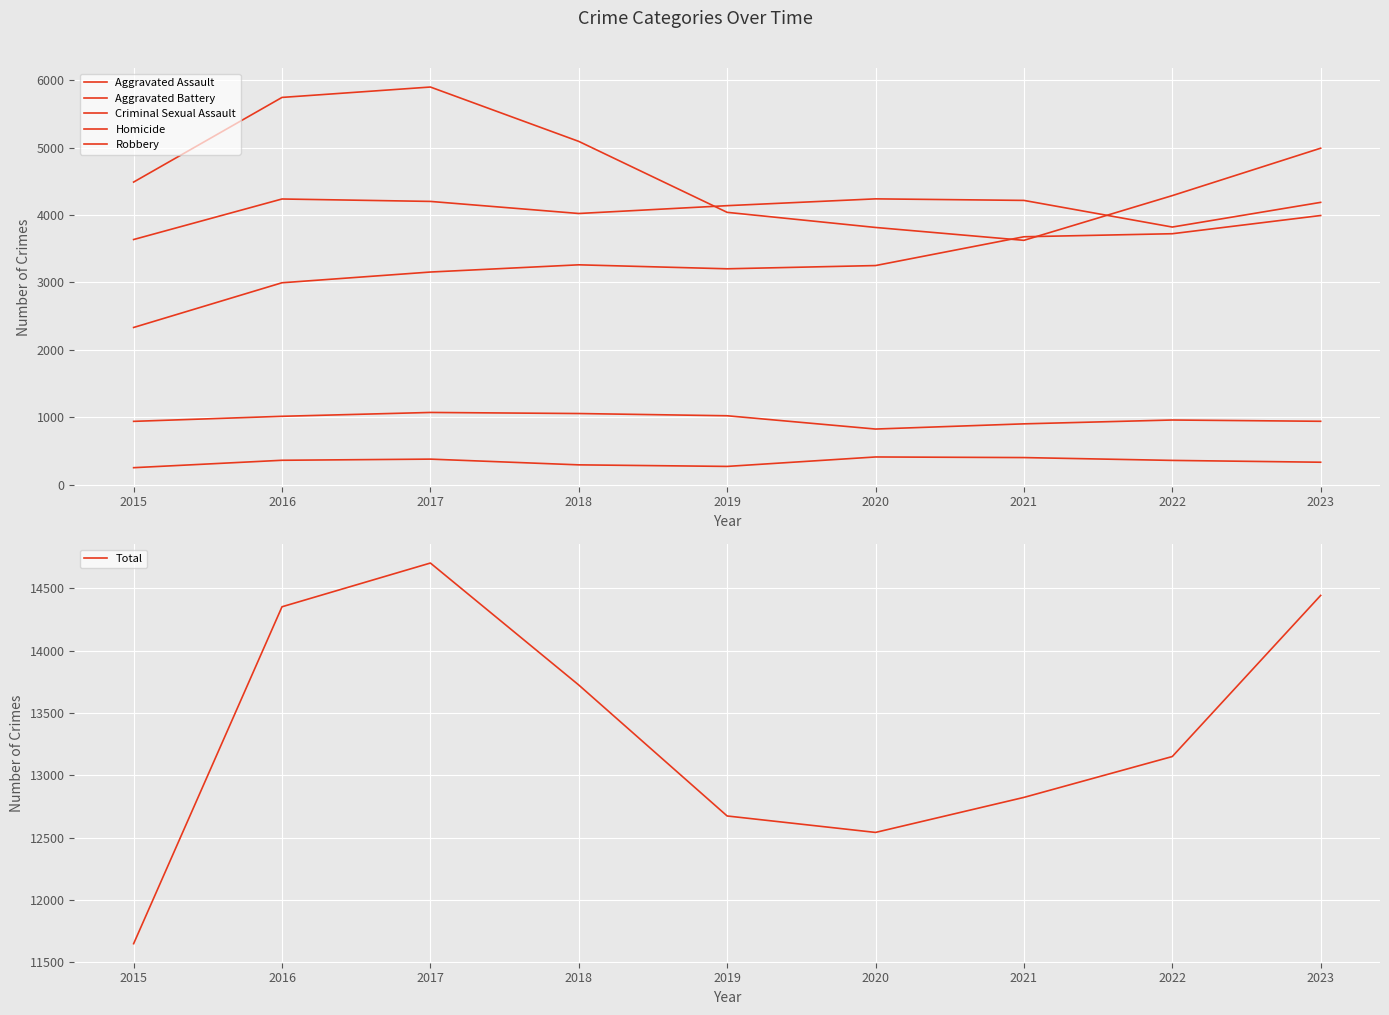

At which category does Aggravated Assault reach its first local valley?

2019